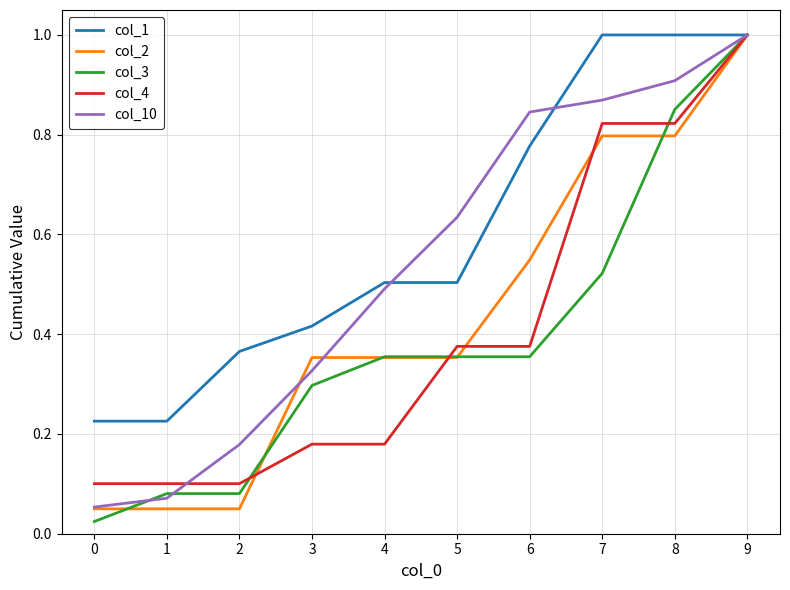

Between 5 and 7, which series saw the biggest shift?

col_1